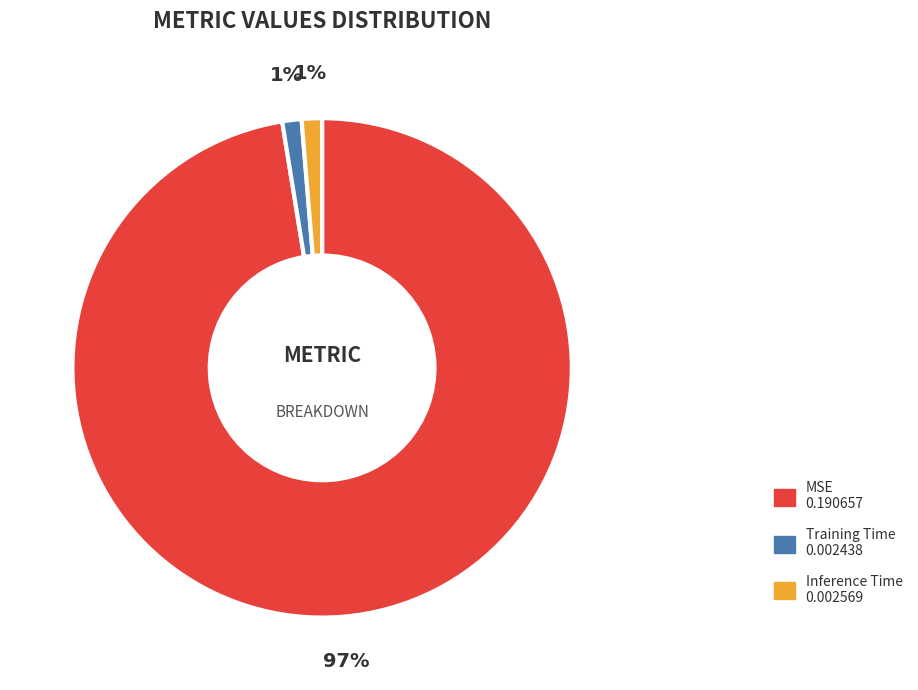

To the nearest percent, what percentage of the pie is Inference Time?

1%